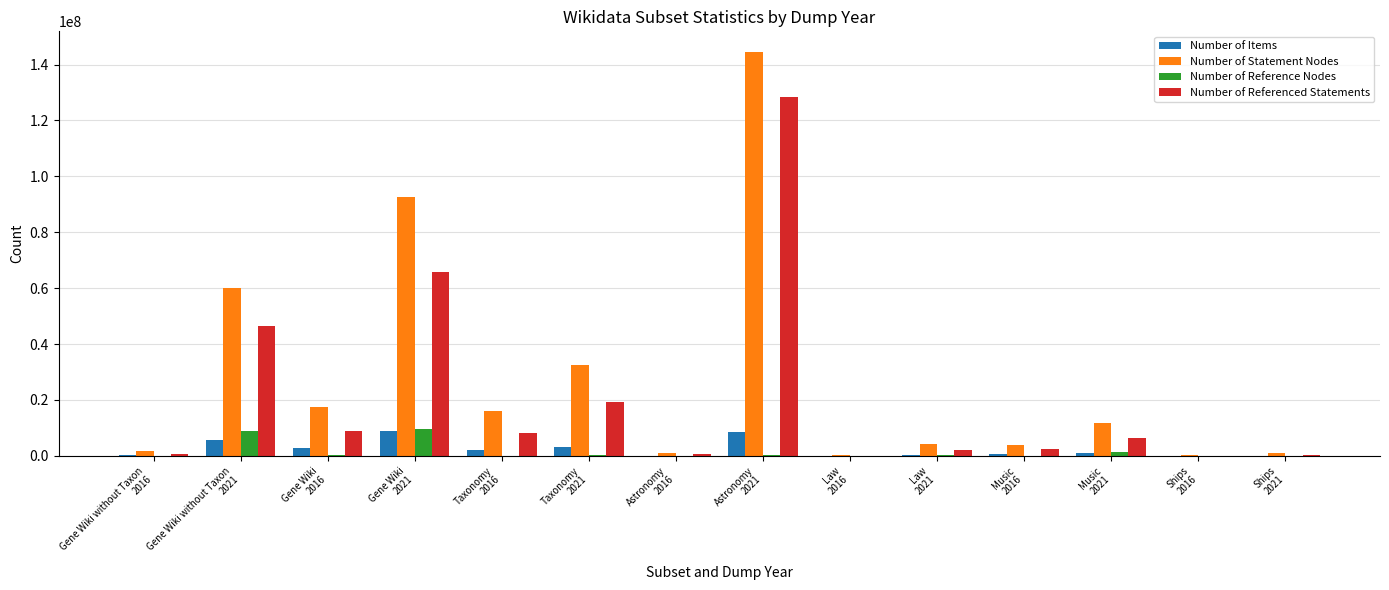

How many data points does each series have?

14